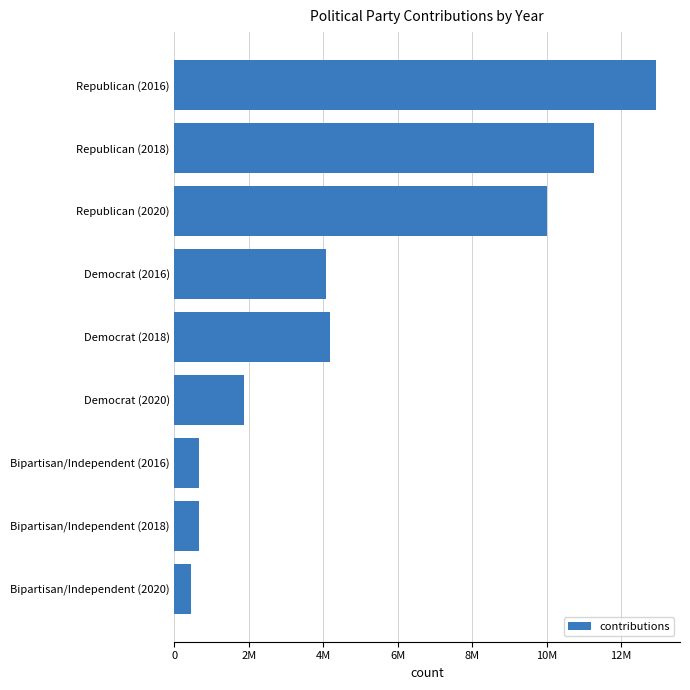

Does the chart contain any negative values?

No